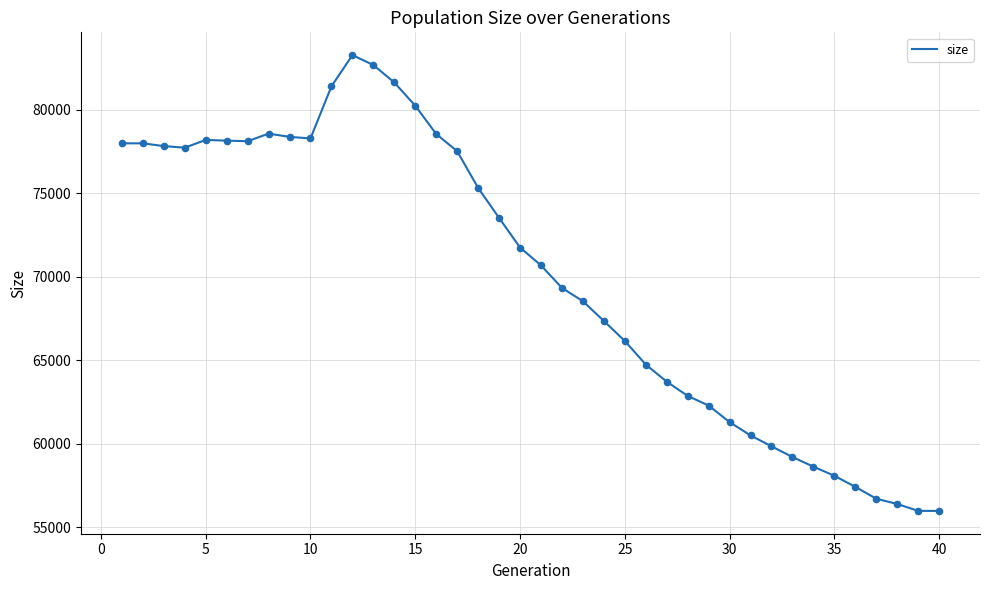

What is the smallest value displayed?

55980